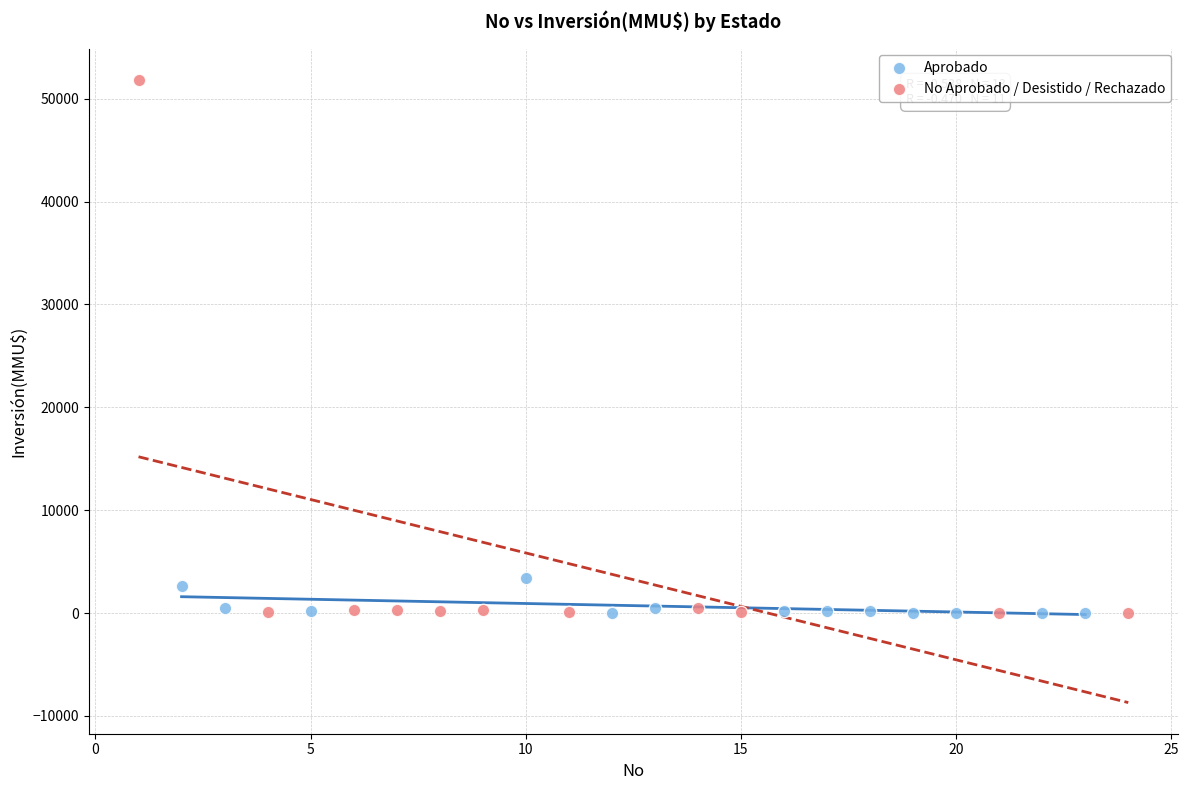

Which series has the largest Y range (max minus min)?

No Aprobado / Desistido / Rechazado